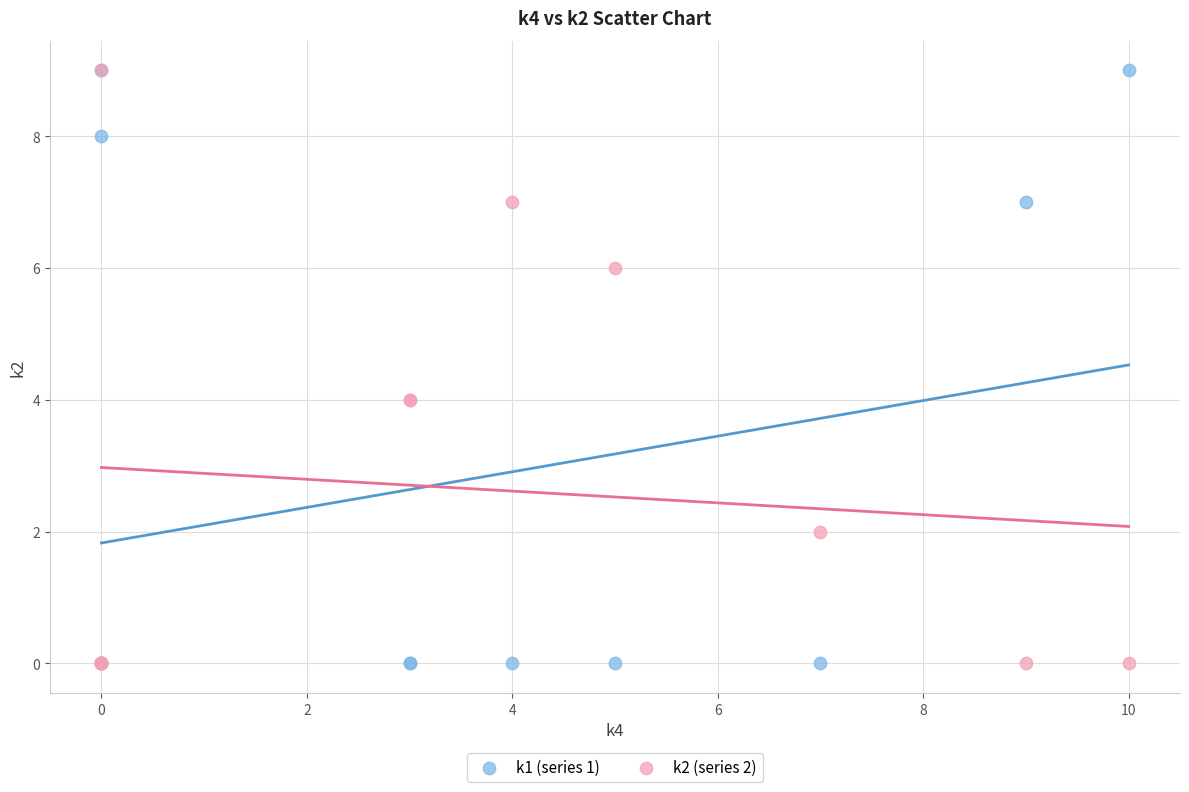

What are all the series names shown in the legend?

k1 (series 1), k2 (series 2)